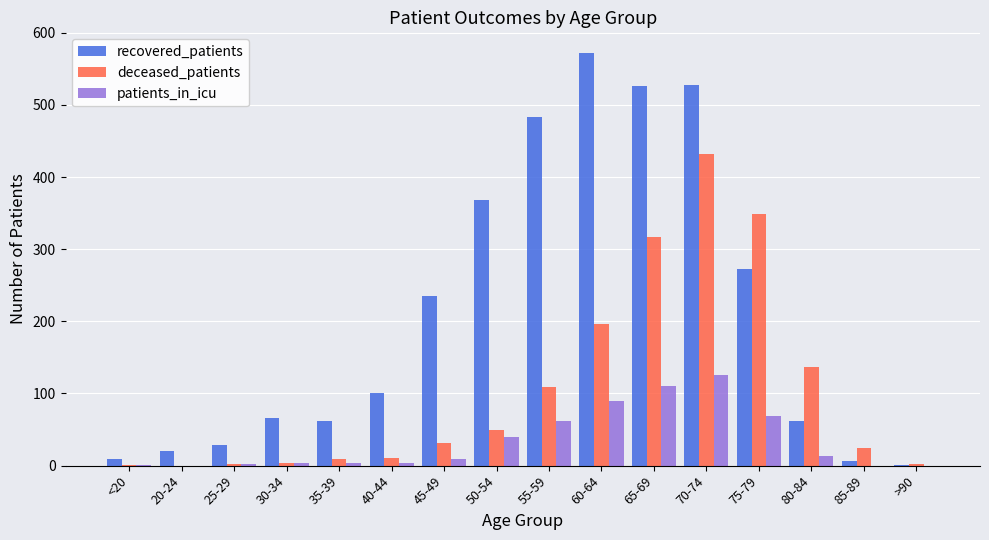

What is the sum of all deceased_patients values?

1674